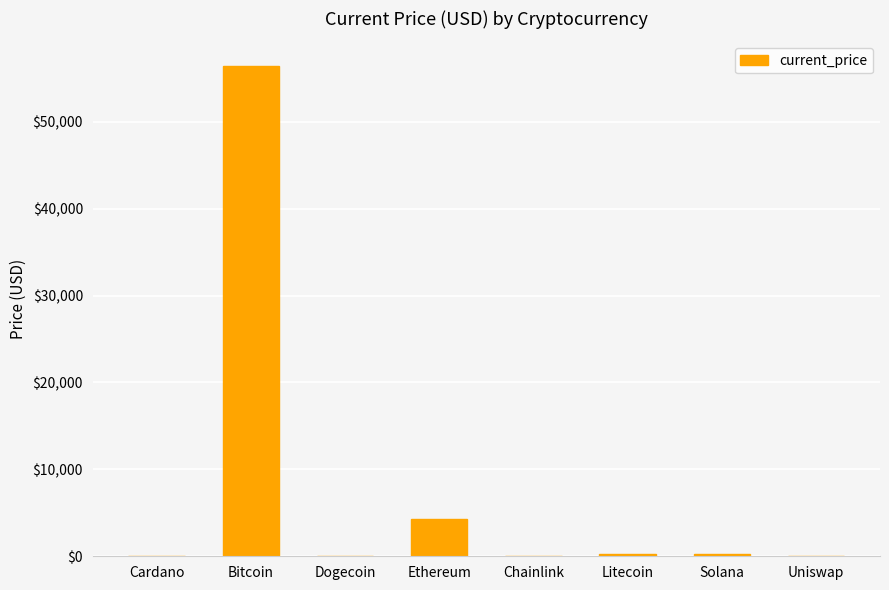

Between Ethereum and Litecoin, which is larger?

Ethereum